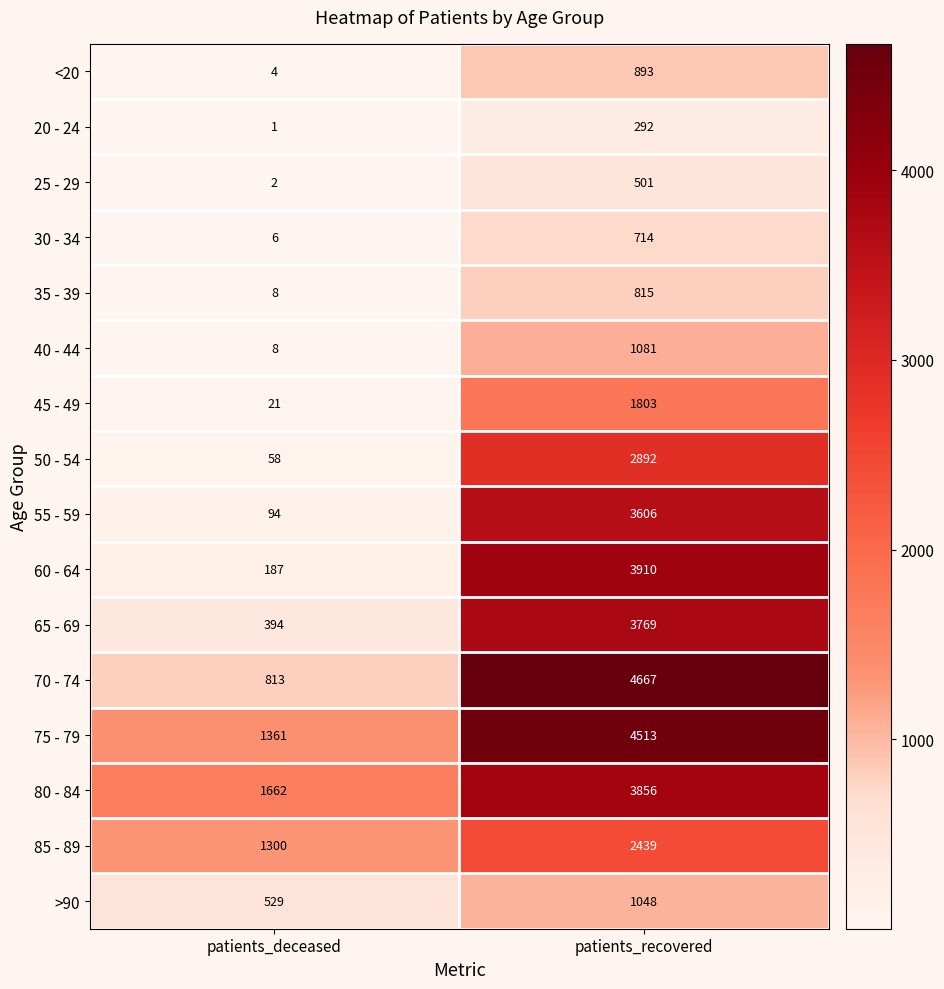

What is the spread (max minus min) of values at patients_deceased?

1661